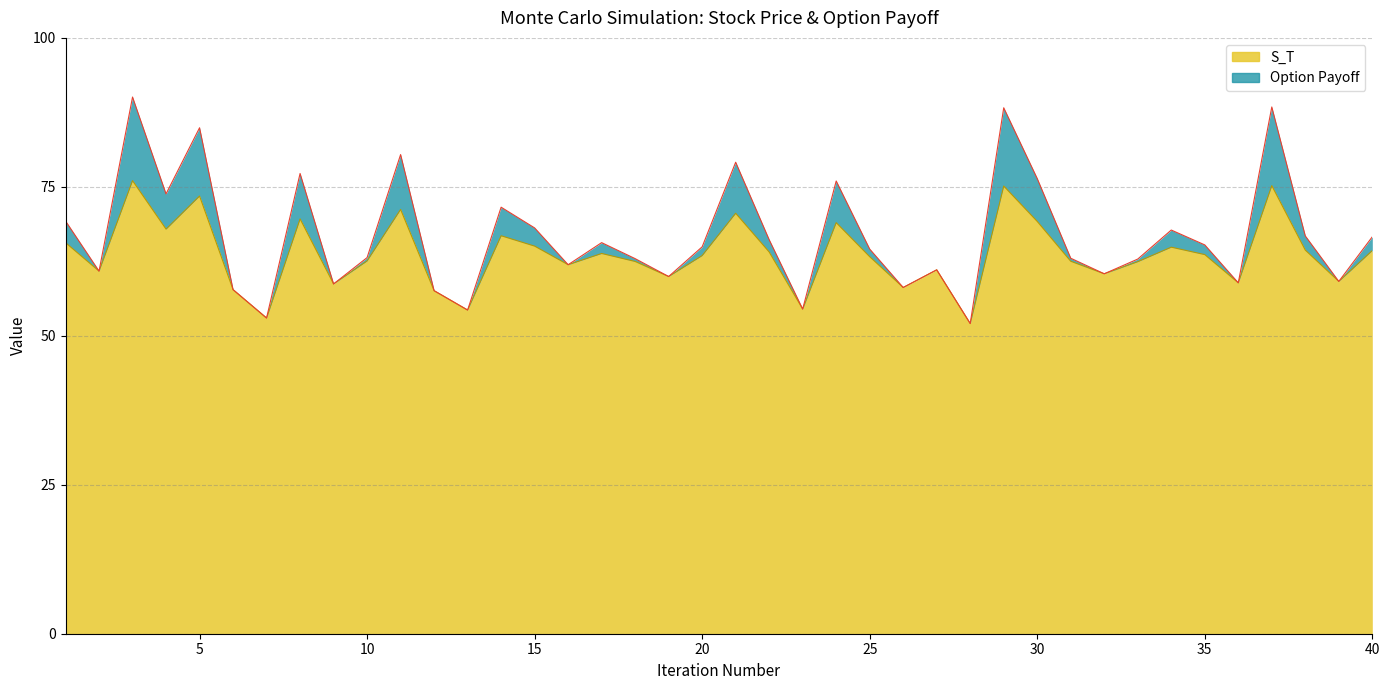

True or false: the data shows 85.3 at 40.

False